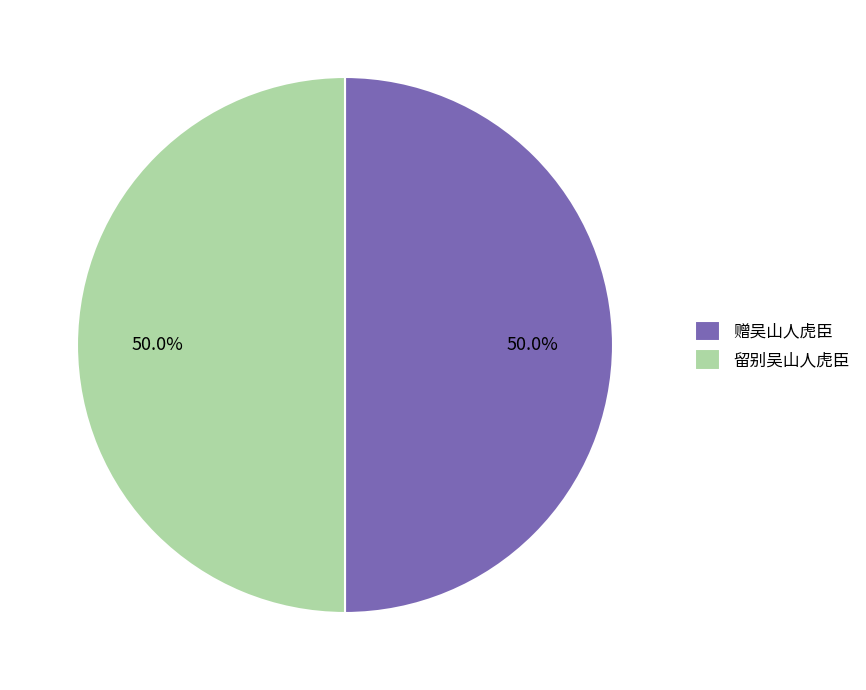

Combined, what portion of the pie is 赠吴山人虎臣 and 留别吴山人虎臣?

100.0%